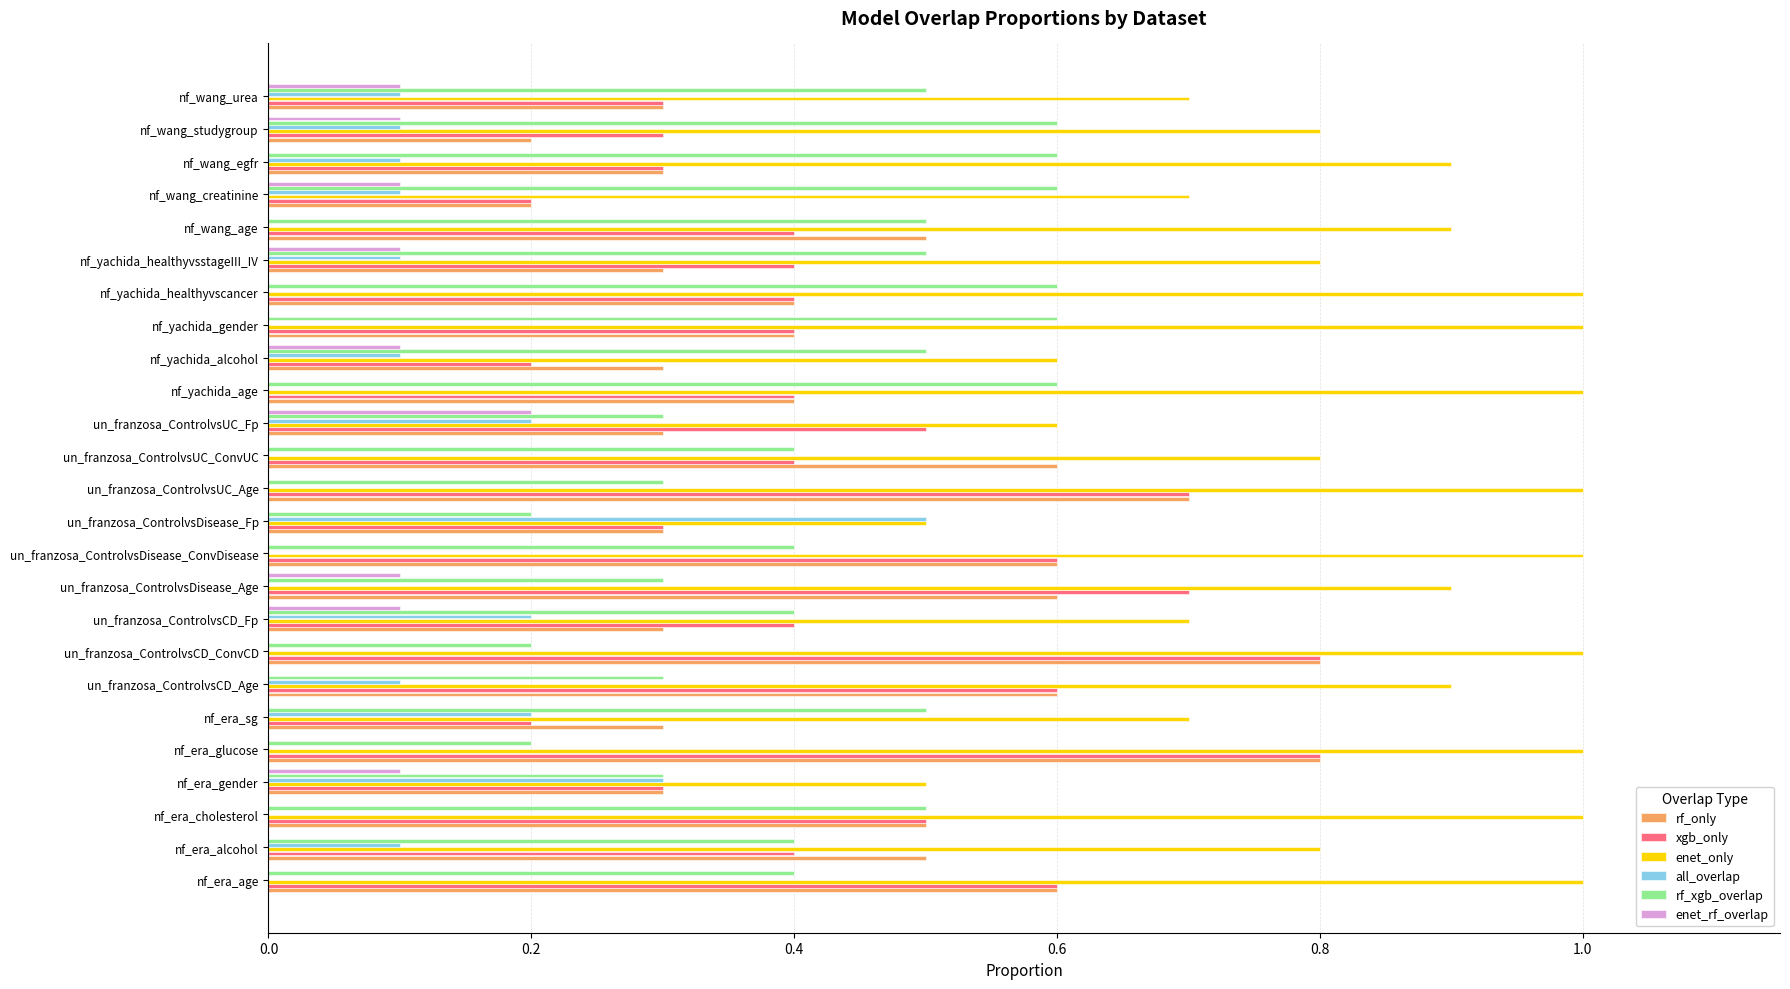

Is the value of enet_rf_overlap at nf_era_glucose greater than the value of enet_only at un_franzosa_ControlvsCD_ConvCD?

No